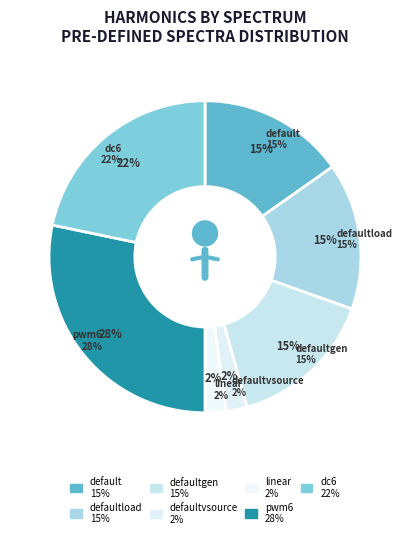

Which category has the smallest portion of the pie?

defaultvsource